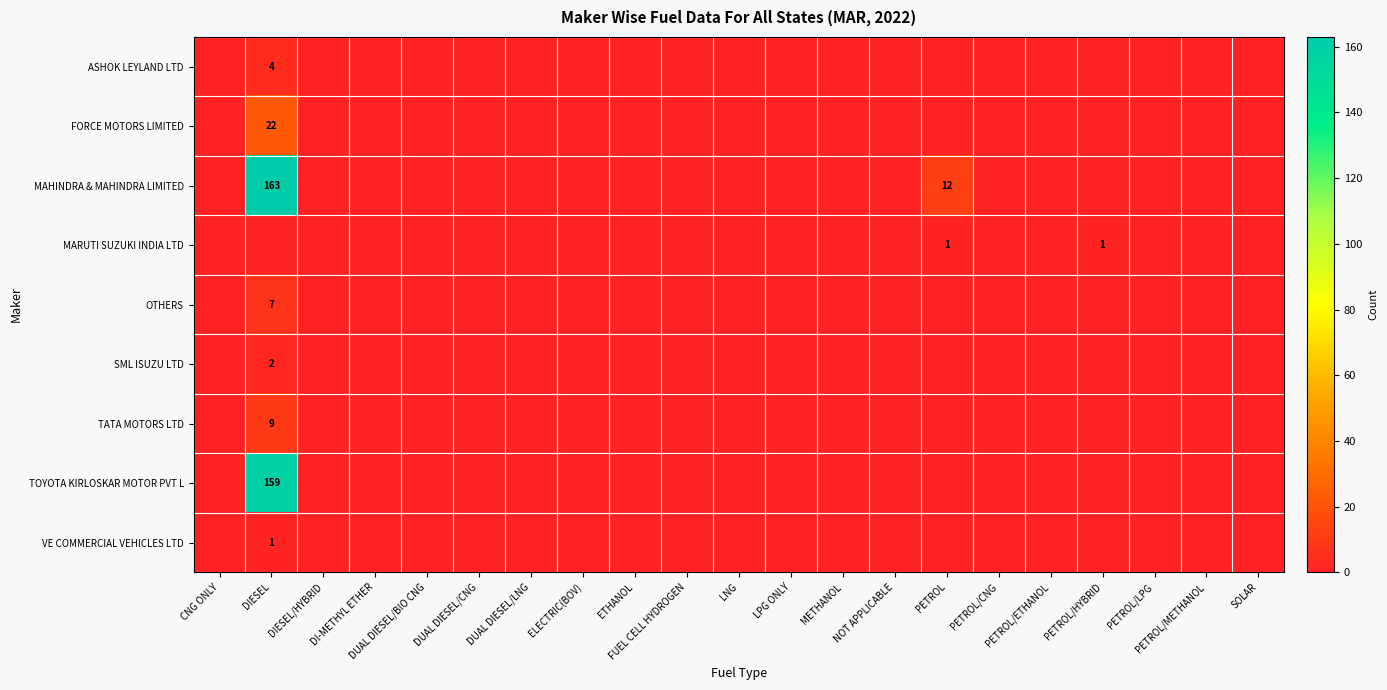

What is the maximum value shown in the chart?

163